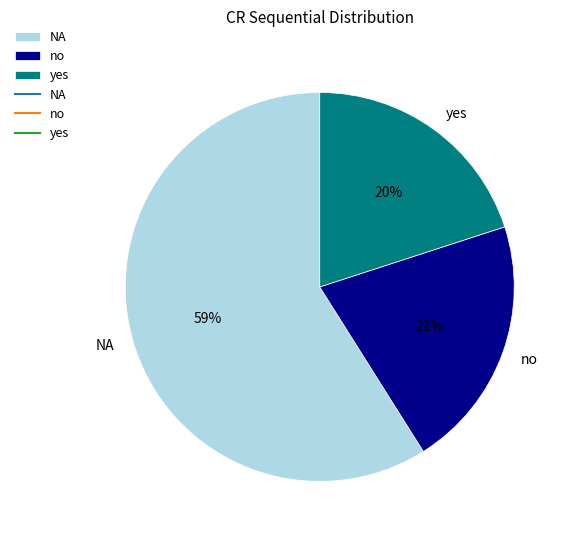

Between no and yes, which is larger?

no